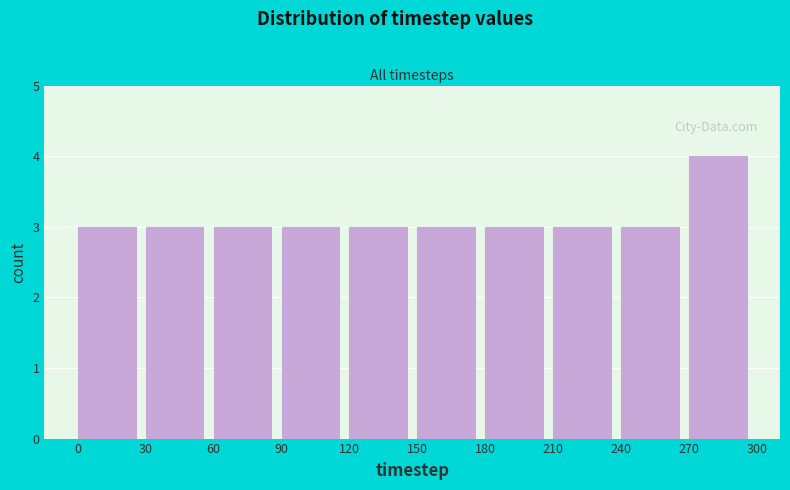

Over which range of the x-axis is the bar tallest?

270 to 300